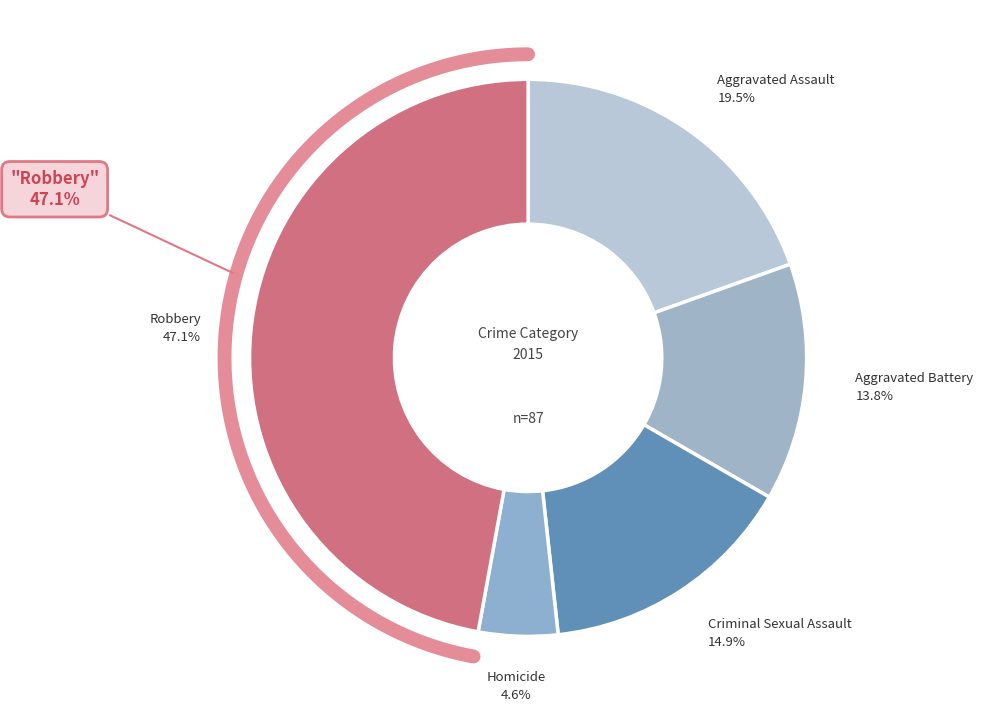

Is it true that Robbery is 47% of the pie?

True